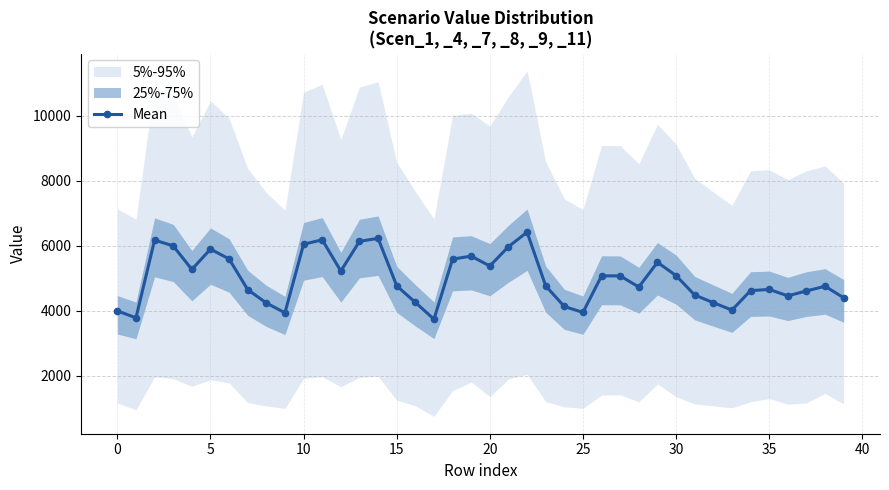

True or false: Mean has more than 2 interior local peaks.

True